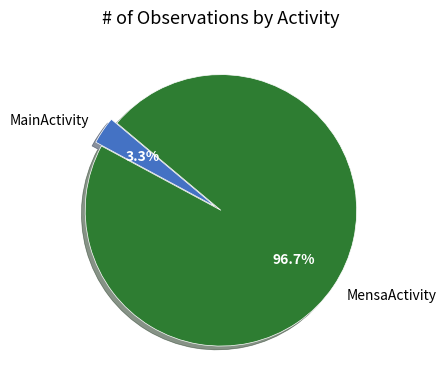

Which has a higher value, MainActivity or MensaActivity?

MensaActivity